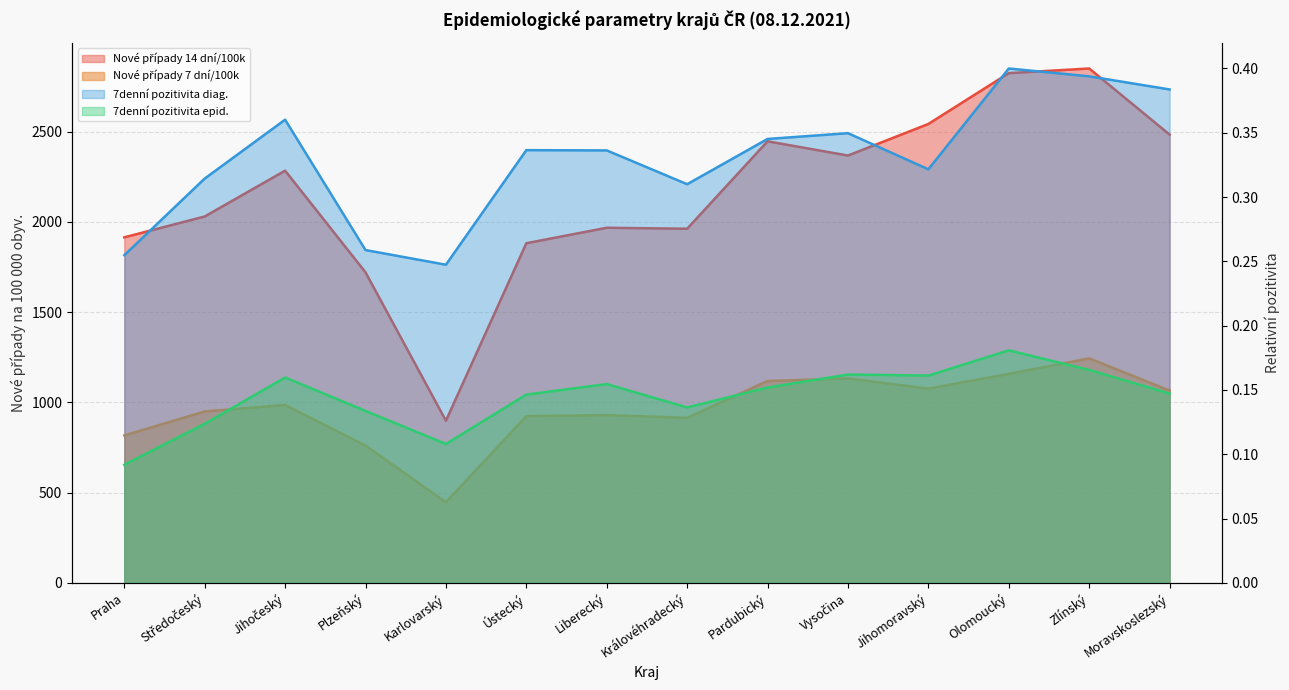

Is it true that 7denní pozitivita diag. equals 0.3 at Středočeský?

True